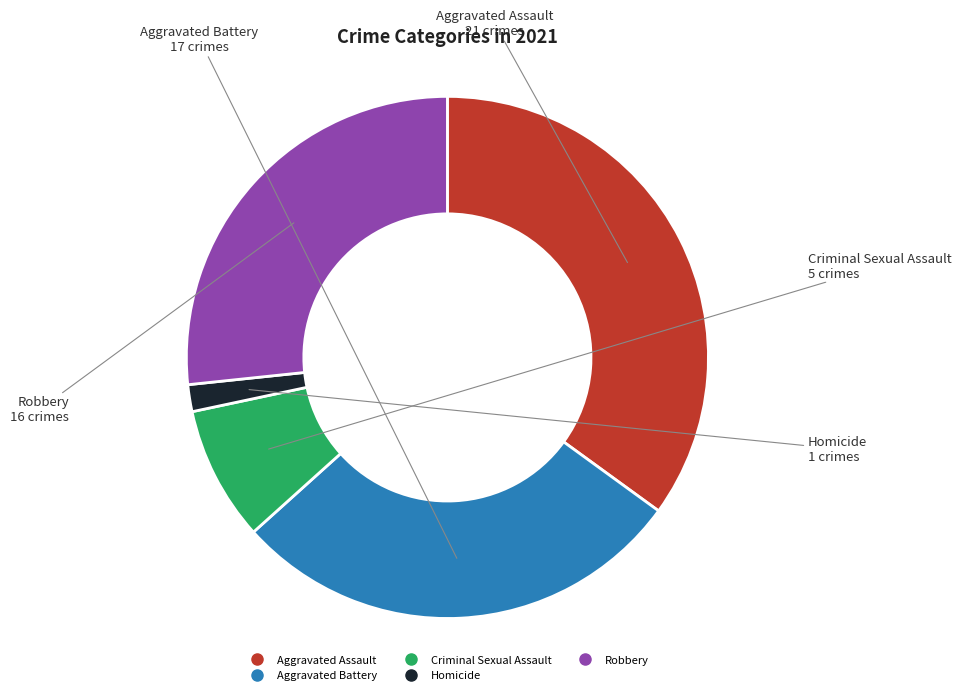

Is Criminal Sexual Assault the majority of the pie?

No